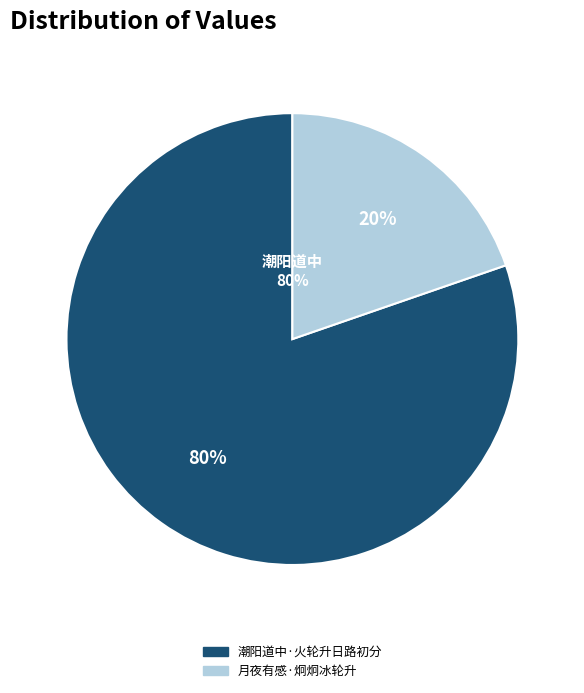

To the nearest percent, what is the combined percentage of 月夜有感·炯炯冰轮升 and 潮阳道中·火轮升日路初分?

100%